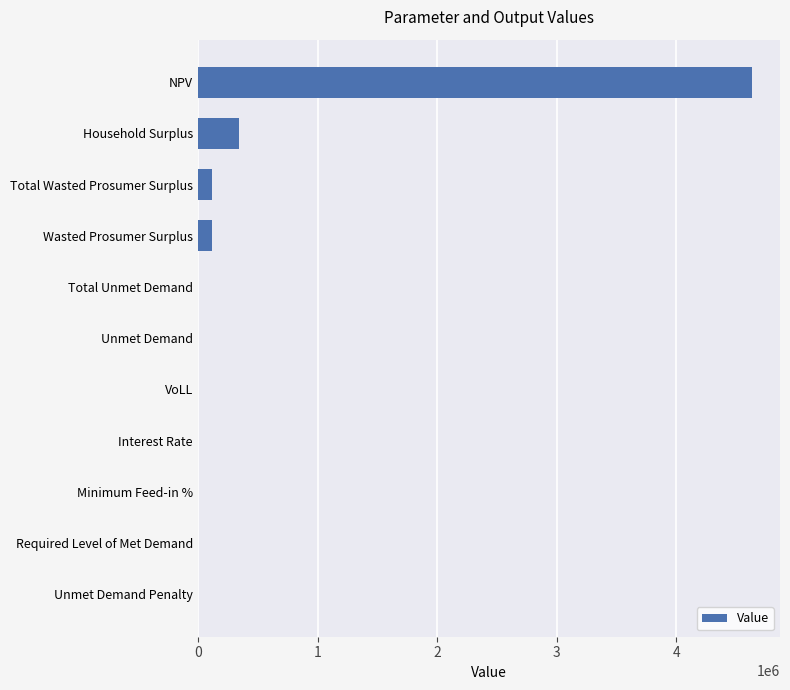

Which category has the highest value across all series?

NPV